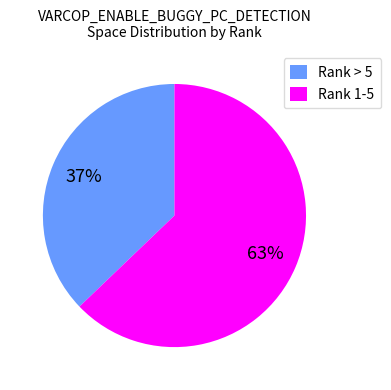

Is there any slice that represents more than half of the pie?

Yes